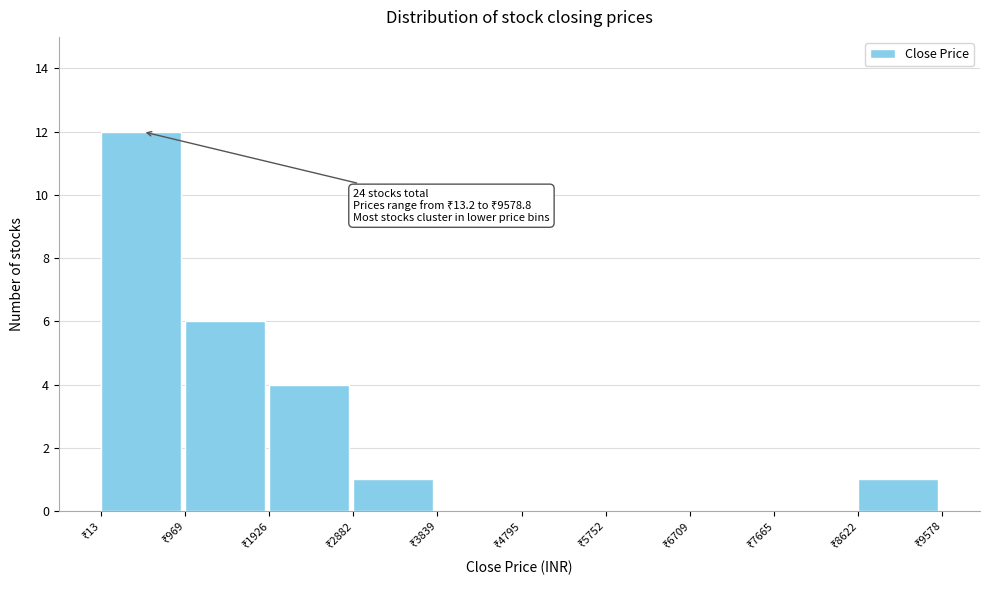

Which range on the x-axis has the tallest bar?

0 to 1000